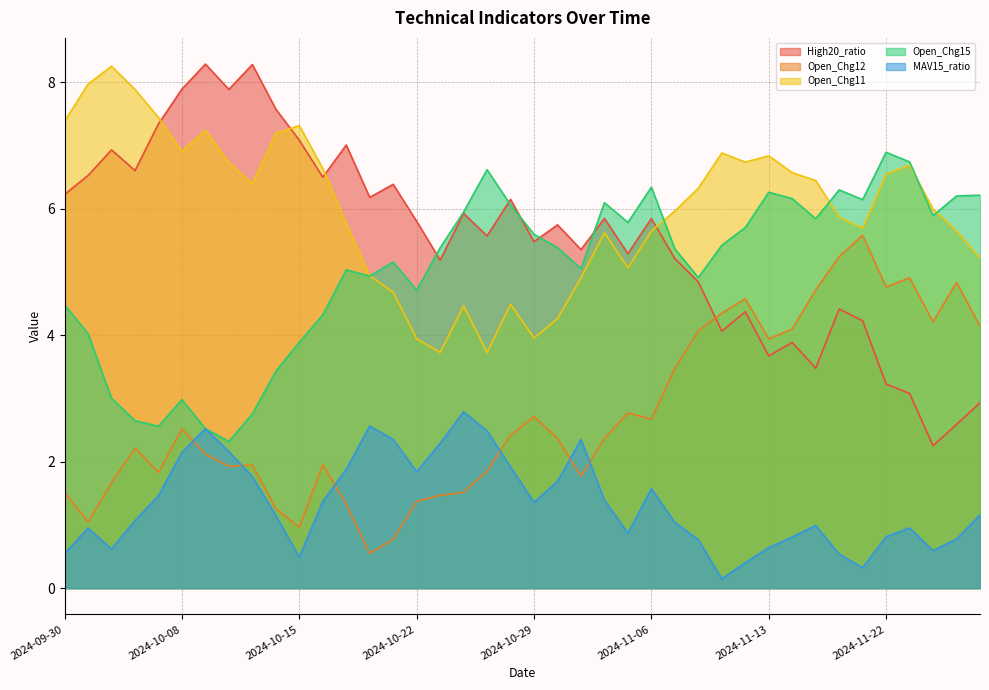

True or false: Open_Chg12 and Open_Chg15 cross at least once.

False